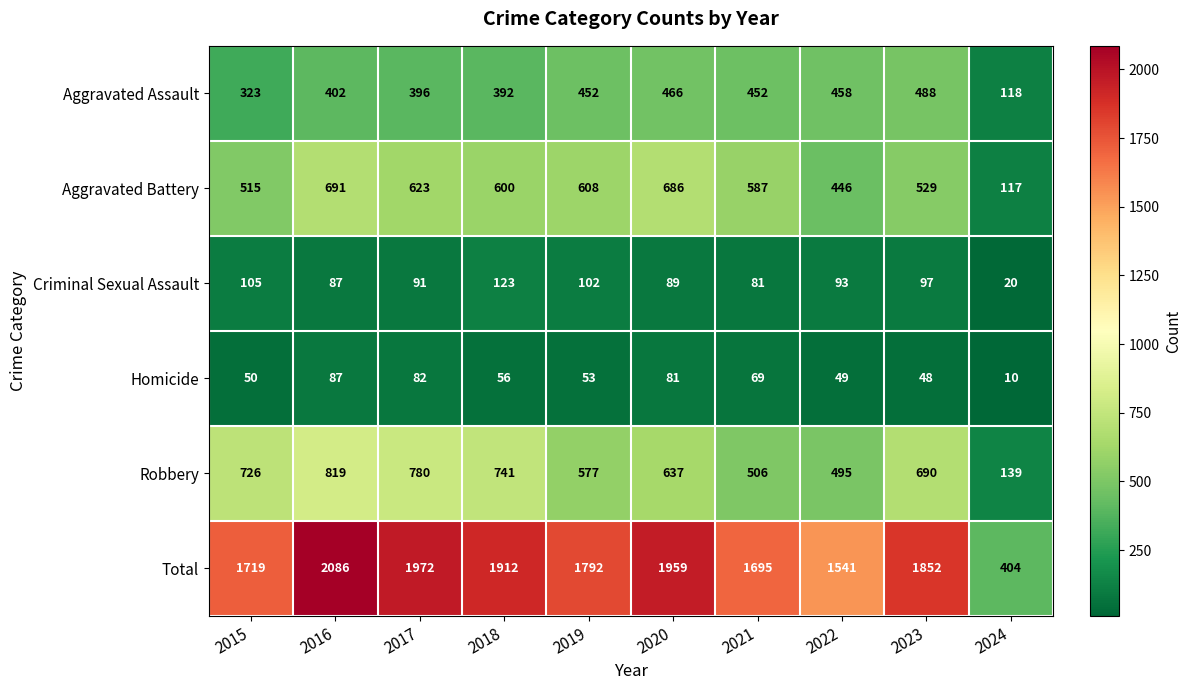

What is the difference between the second highest and second lowest values in the Robbery series?

285